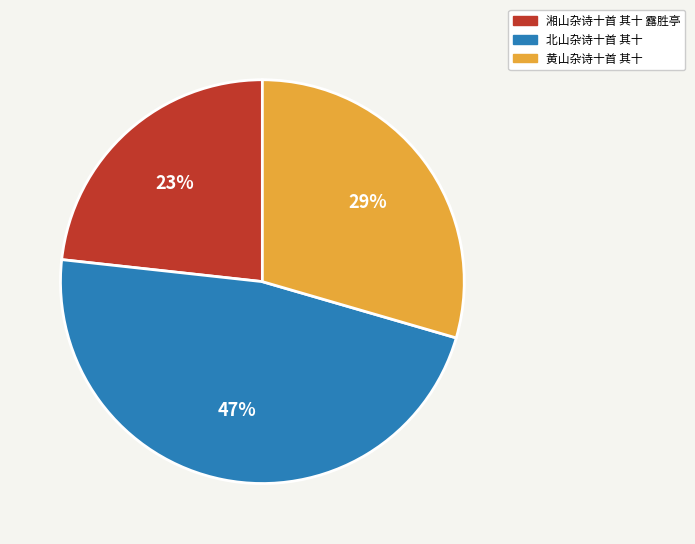

Rank the categories by value from lowest to highest.

湘山杂诗十首 其十 露胜亭, 黄山杂诗十首 其十, 北山杂诗十首 其十